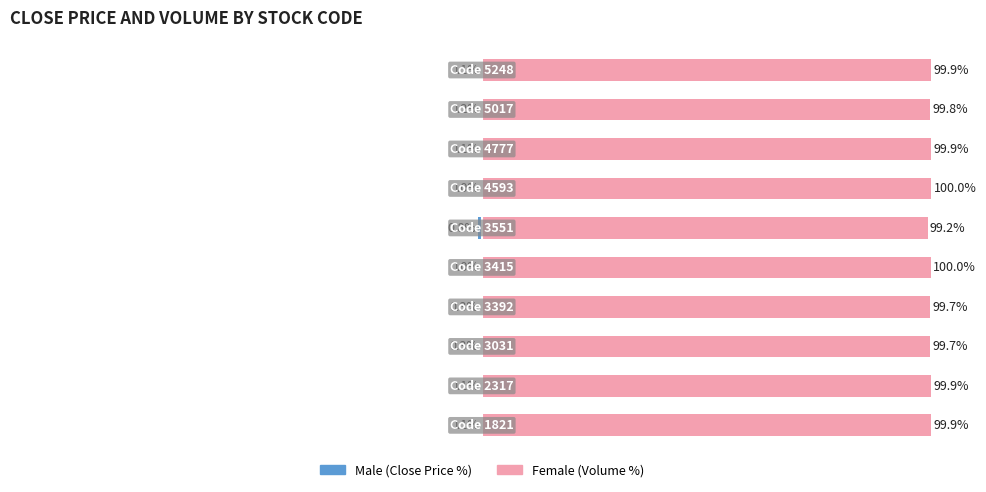

What are all the series names shown in the legend?

Male, Female